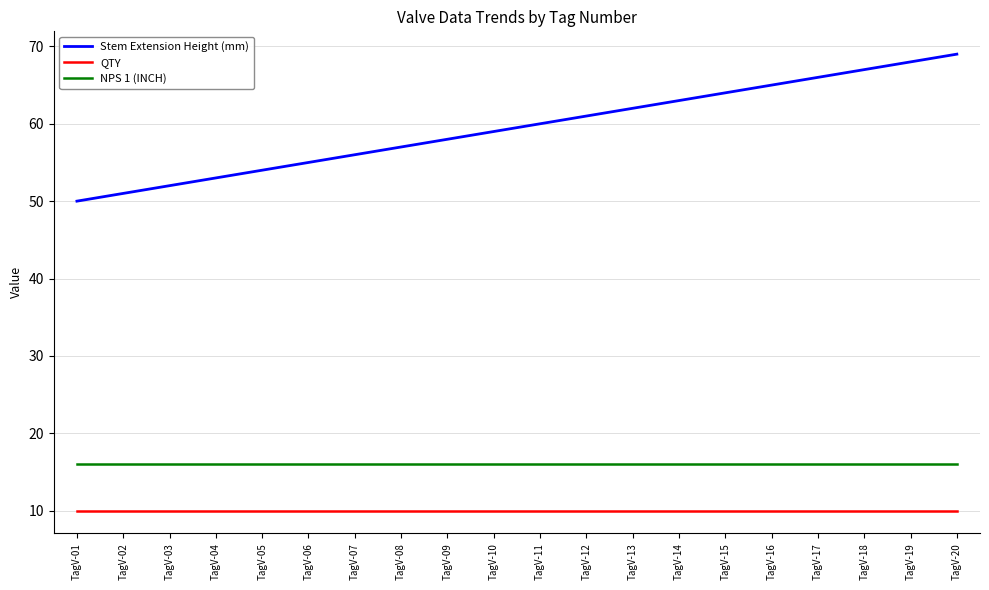

What is the sum of all QTY values?

200